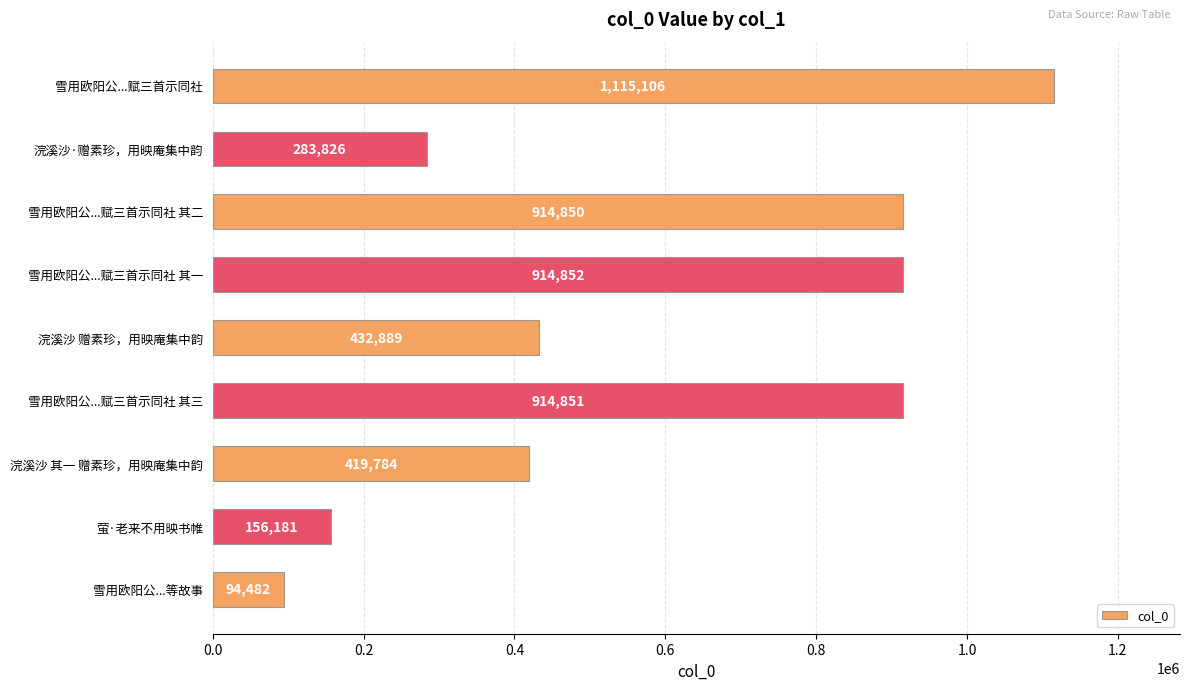

Which has a higher value, 雪用欧阳公...赋三首示同社 其三 or 浣溪沙·赠素珍，用映庵集中韵?

雪用欧阳公...赋三首示同社 其三